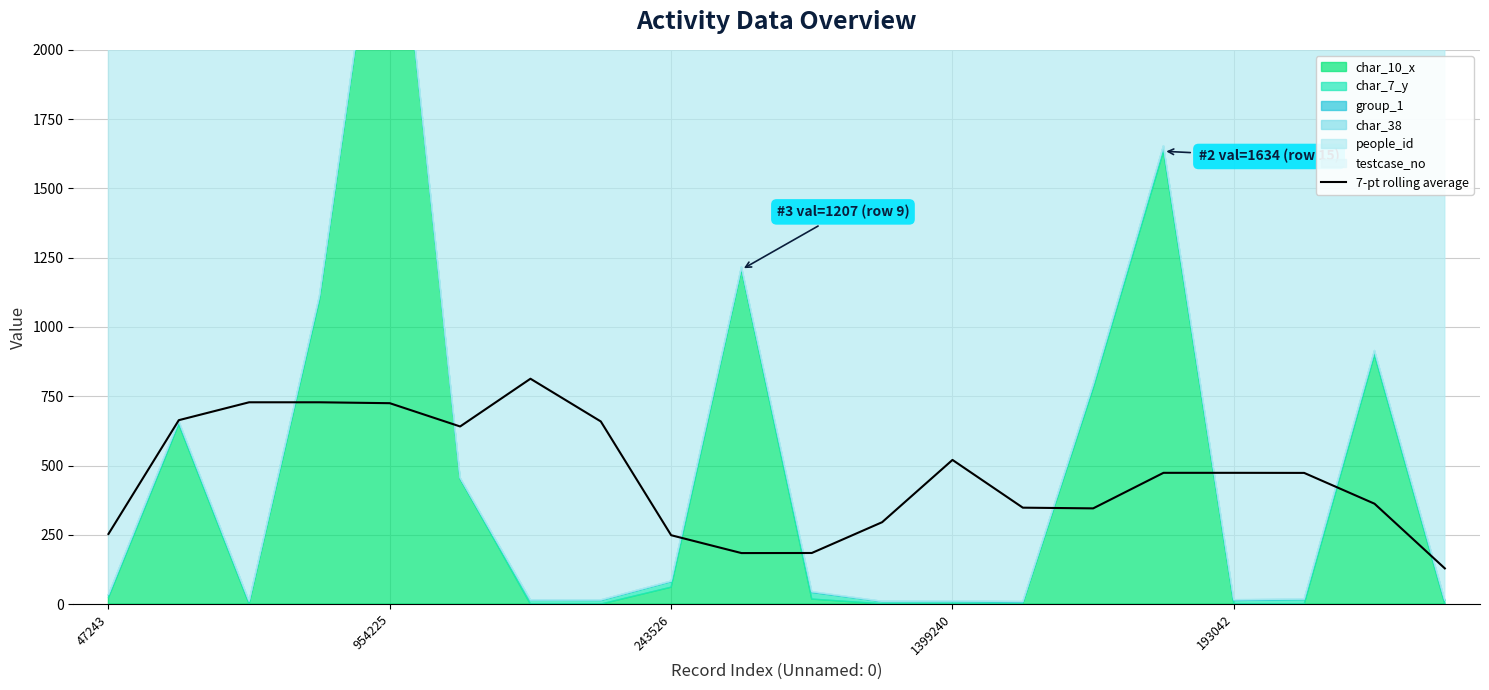

How many values exceed 473?

11